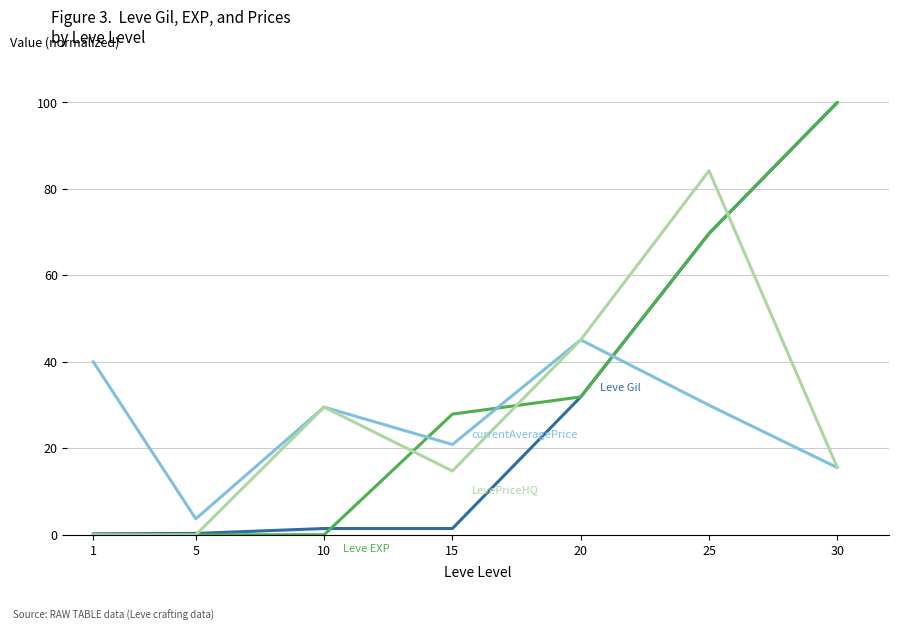

What is the difference between the highest and lowest values at 30?

84.5